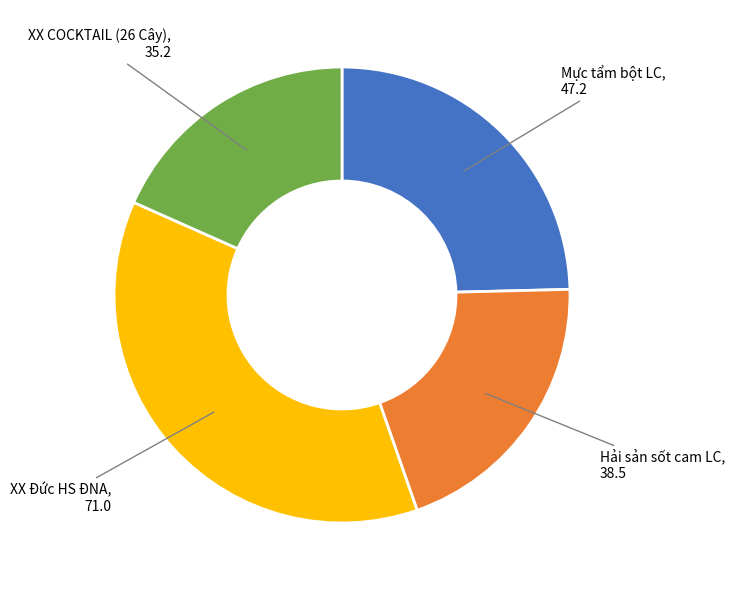

Does any single category account for the majority?

No